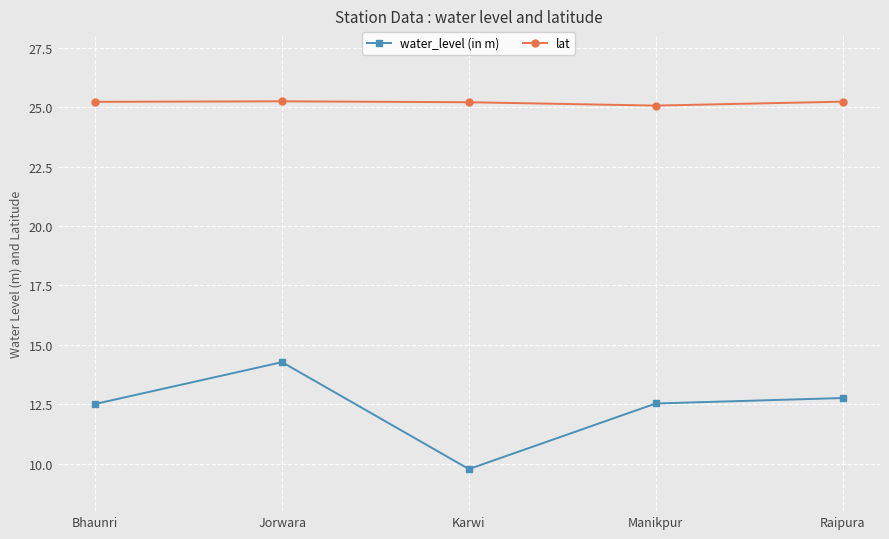

Reading right to left, extract all data points from this chart.

water_level (in m): Raipura=12.8	Manikpur=12.5	Karwi=9.8	Jorwara=14.3	Bhaunri=12.5
lat: Raipura=25.2	Manikpur=25.1	Karwi=25.2	Jorwara=25.2	Bhaunri=25.2